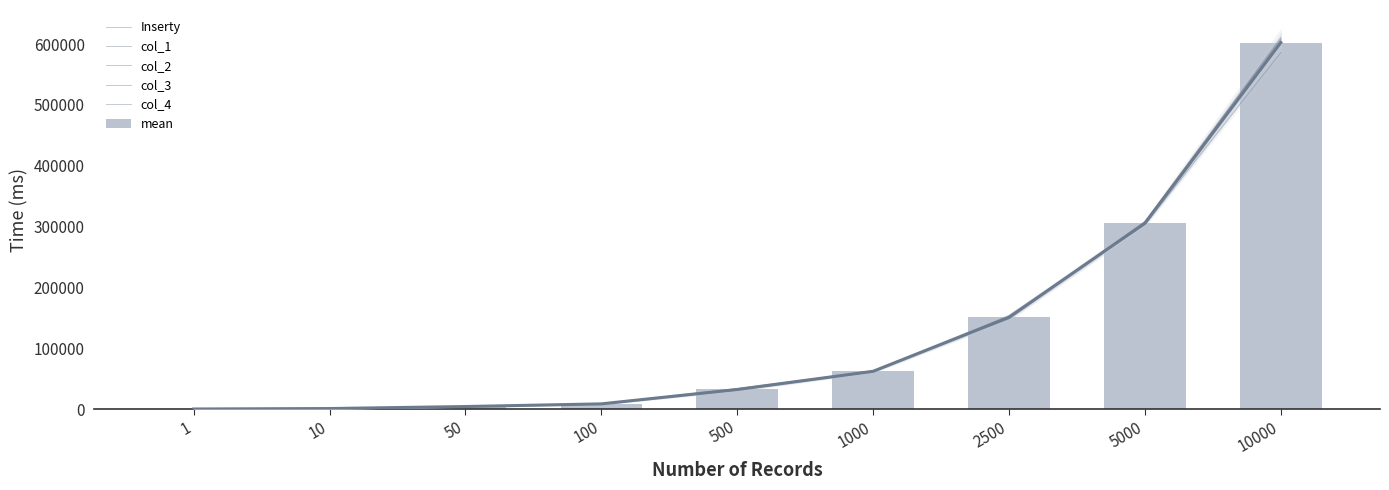

Between 500 and 10, which is larger?

500